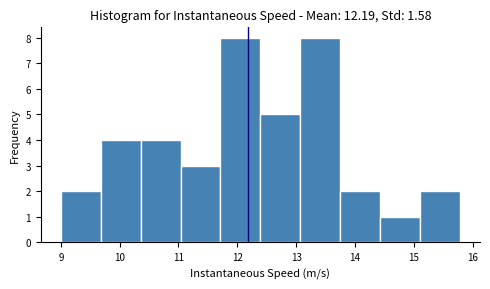

How tall is the bar that spans 13.1 to 13.8 on the x-axis? Neither the bar edges nor the heights are printed on the chart, so give them approximately, as read against the axes.

8